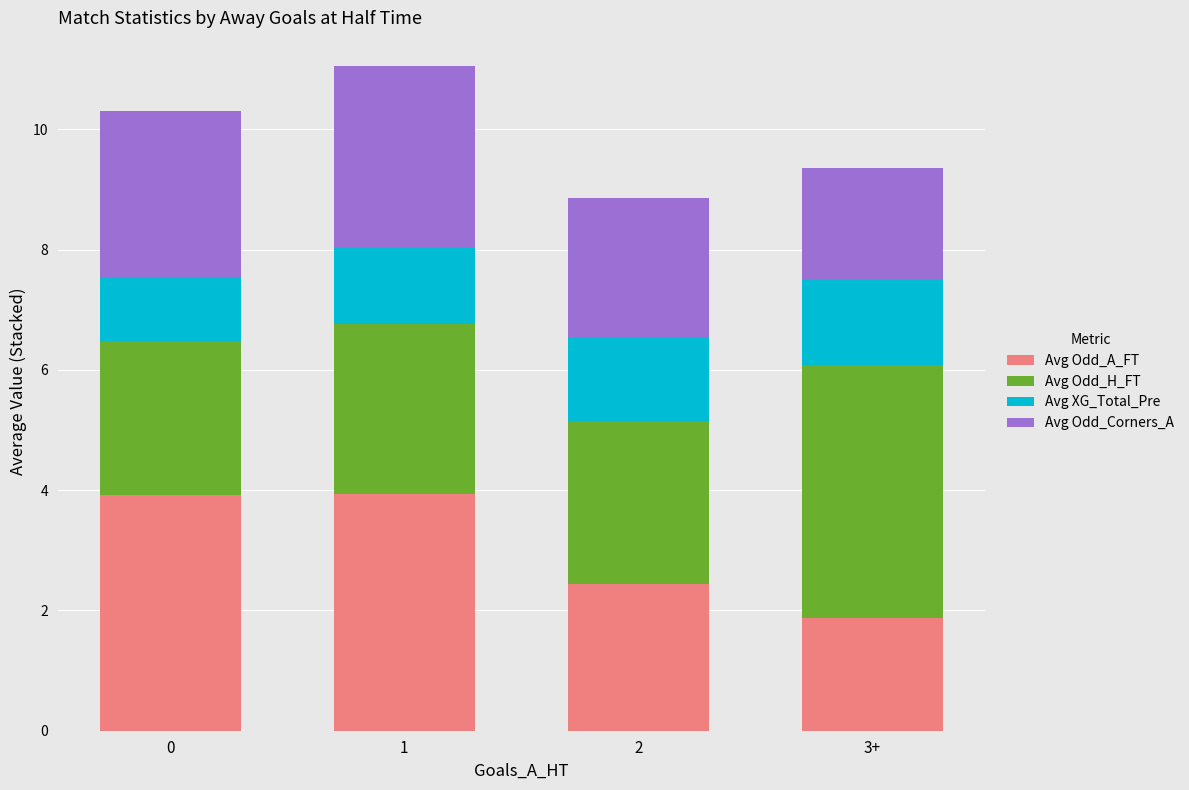

What are all the series names shown in the legend?

Avg Odd_A_FT, Avg Odd_H_FT, Avg XG_Total_Pre, Avg Odd_Corners_A